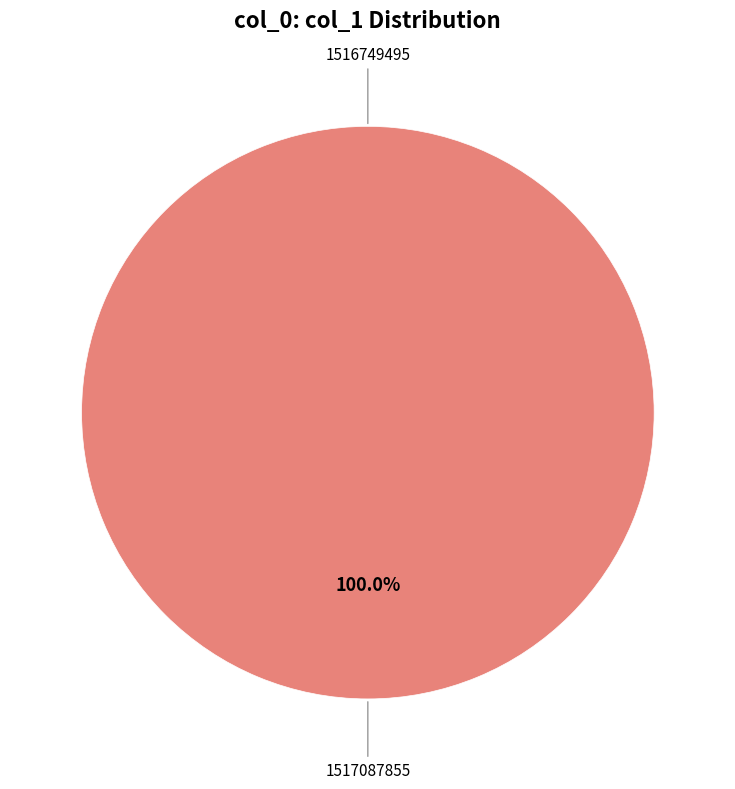

Which category has the biggest portion of the pie?

1517087855